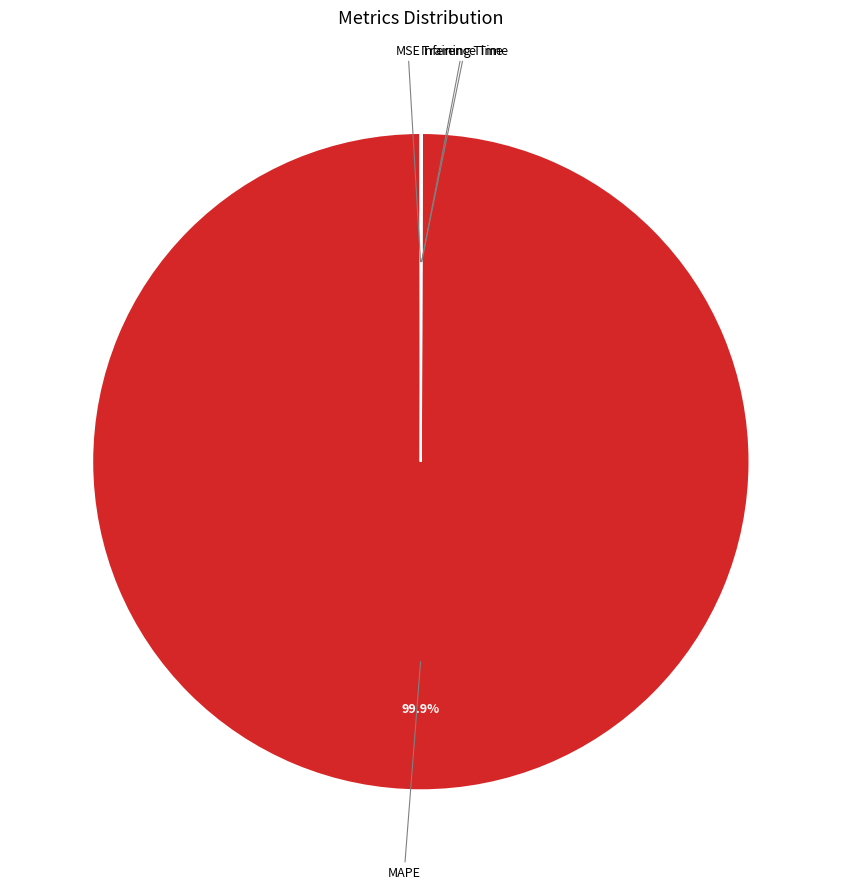

Is there a majority slice in this chart?

Yes